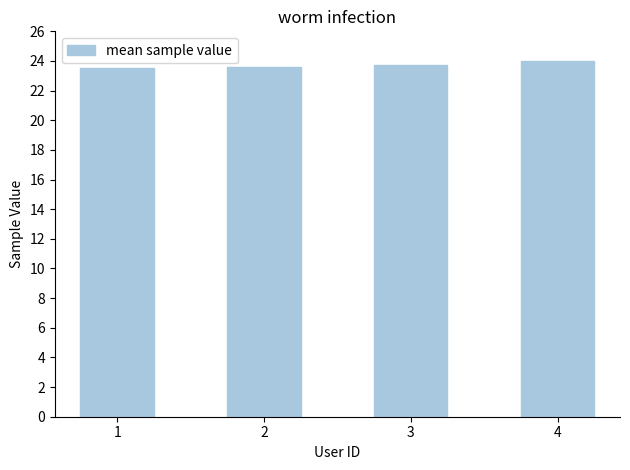

At which category does the chart reach its peak across all series?

4